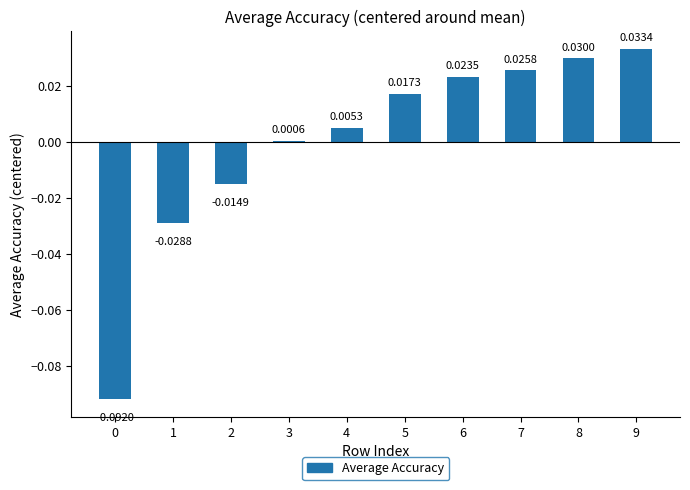

Does the chart contain stacked bars?

No